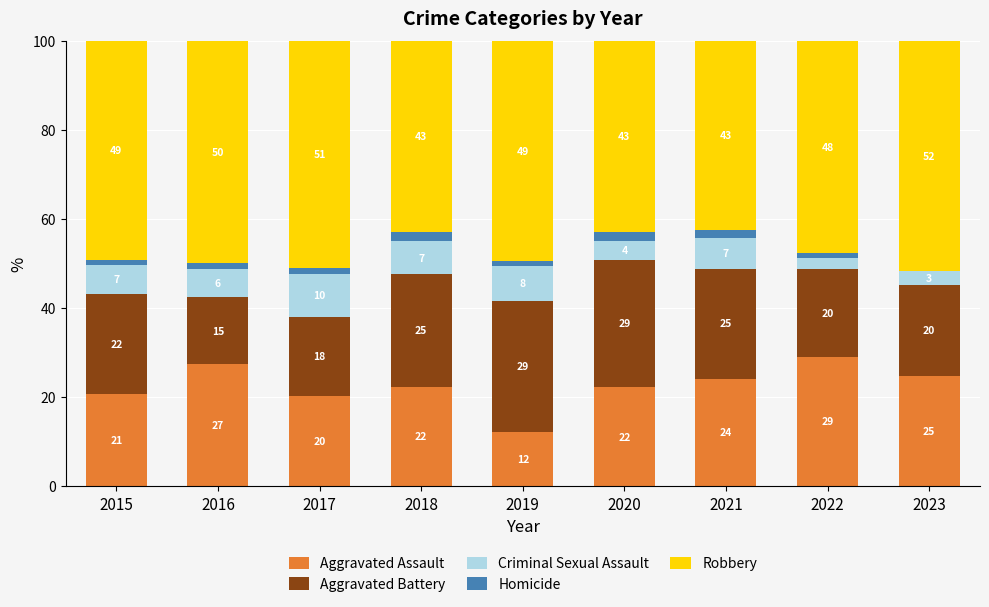

What are all the series names shown in the legend?

Aggravated Assault, Aggravated Battery, Criminal Sexual Assault, Homicide, Robbery